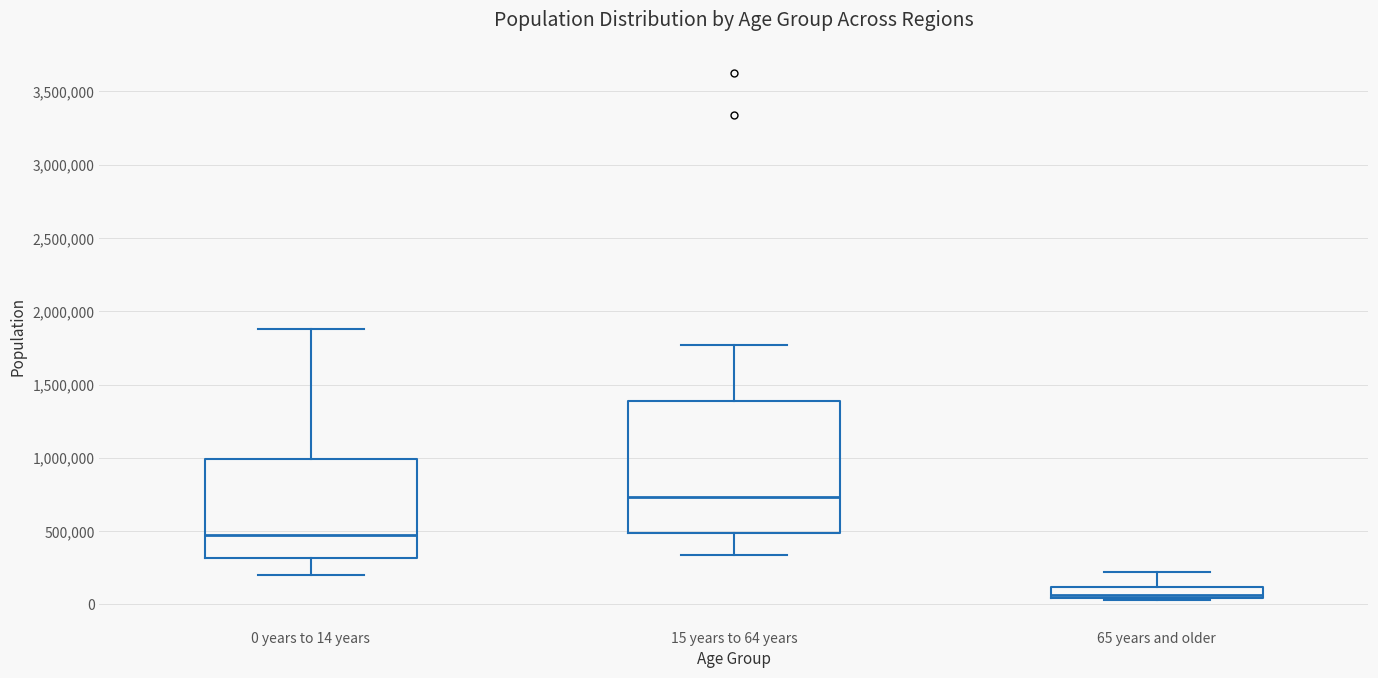

Where is the upper edge of the box for 0 years to 14 years on the y-axis? The values are not printed on the chart, so give them approximately, as read against the axis.

1000000